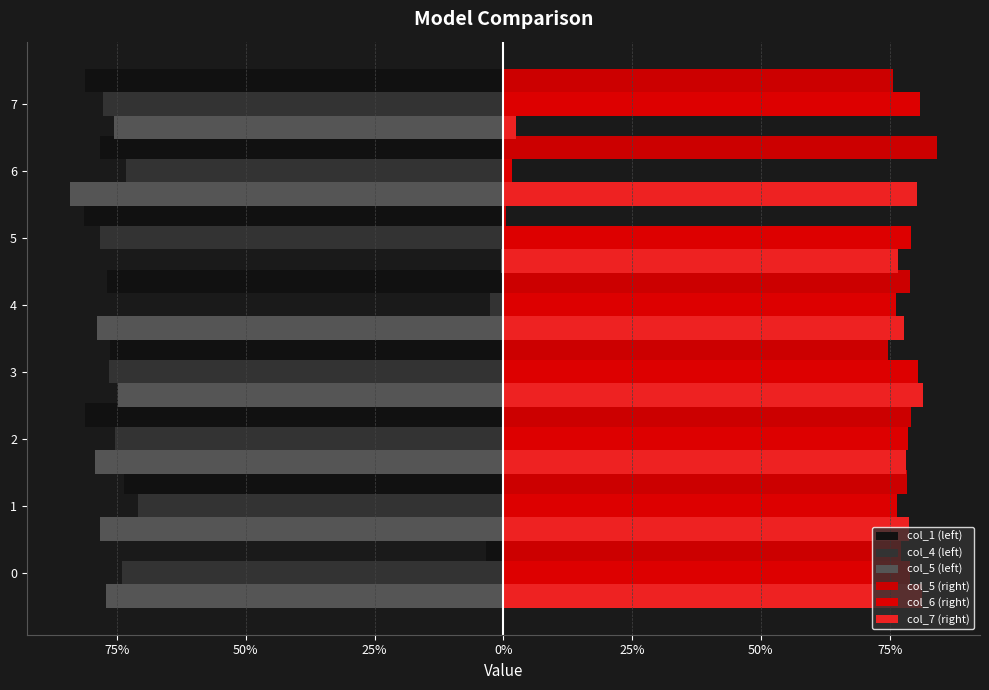

What is the smallest value displayed?

-0.8